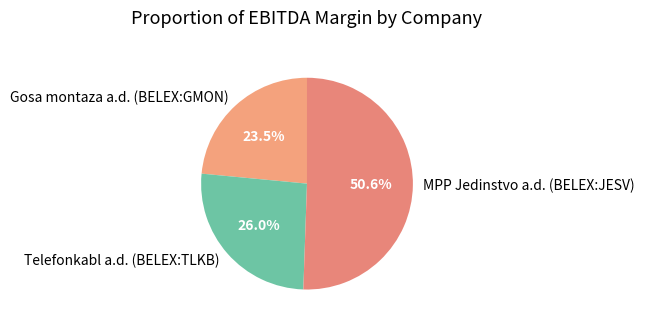

Combined, do Telefonkabl a.d. (BELEX:TLKB) and Gosa montaza a.d. (BELEX:GMON) account for over 50%?

No